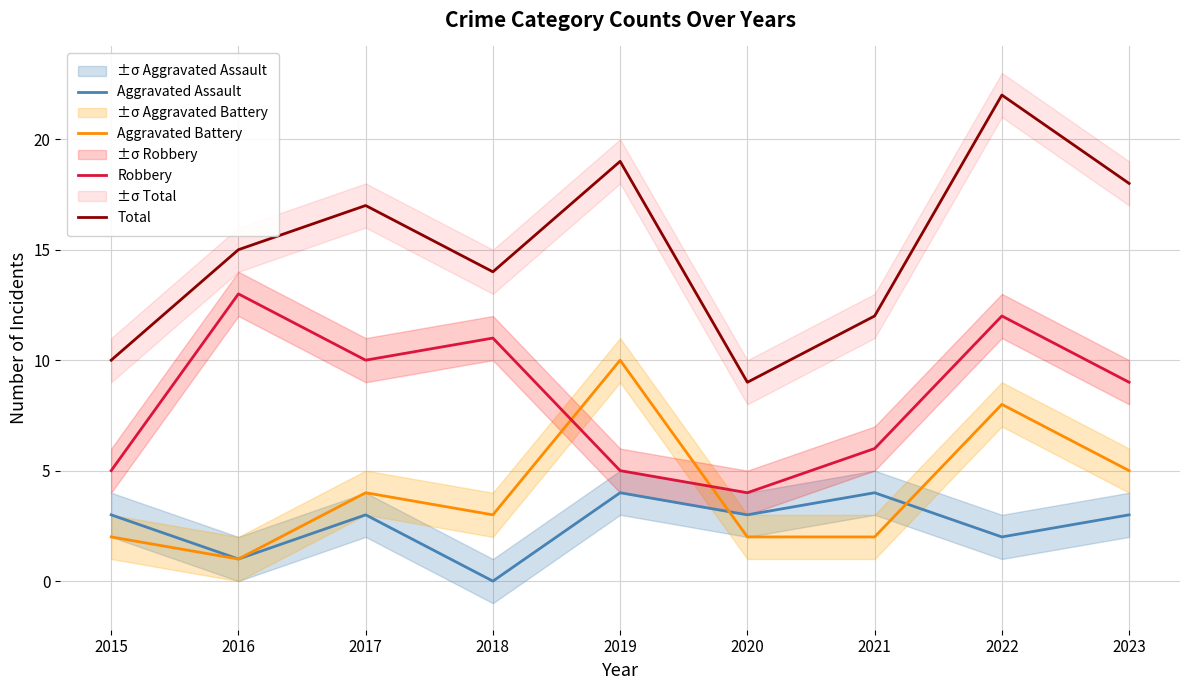

What is the difference between the second highest and minimum values in the Total series?

10